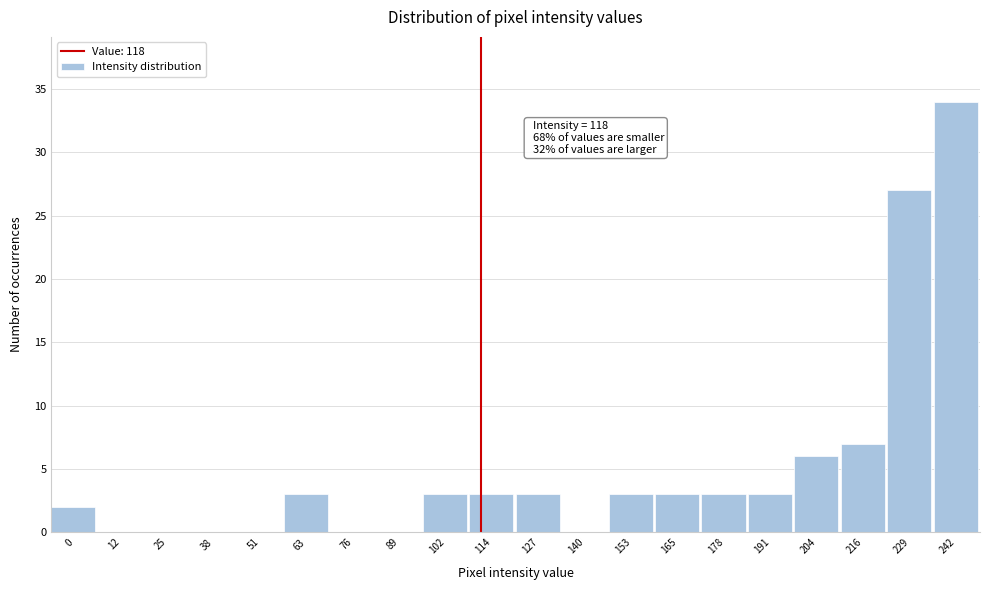

Reading right to left, what are all the values shown in this chart?

242=34	229=27	216=7	204=6	191=3	178=3	165=3	153=3	140=0	127=3	114=3	102=3	89=0	76=0	63=3	51=0	38=0	25=0	12=0	0=2